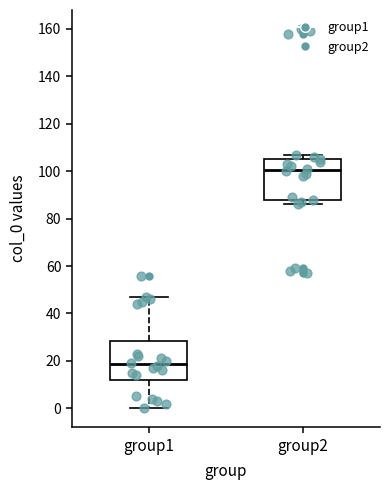

Reading left to right, transcribe this box plot: for each box, give where its median line is, the range the box spans, and where its two whiskers end, as read against the y-axis. The values are not printed on the chart, so give them approximately, as read against the axis.

group1: median 18, box 12 to 28, whiskers 0 to 48
group2: median 100, box 88 to 106, whiskers 86 to 108